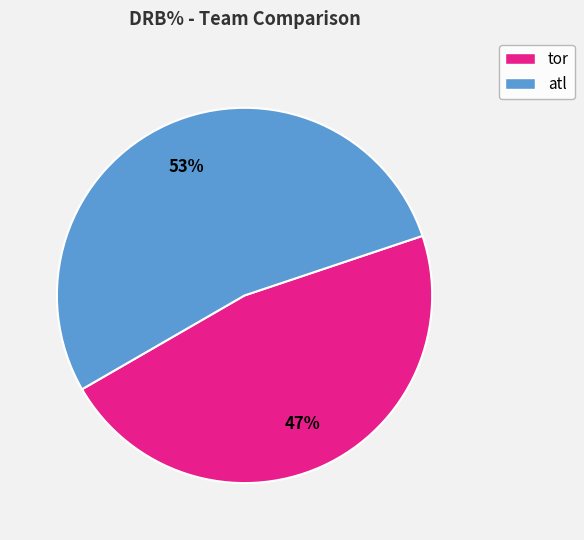

To the nearest percent, what is the difference between the largest and smallest slice percentages?

6%